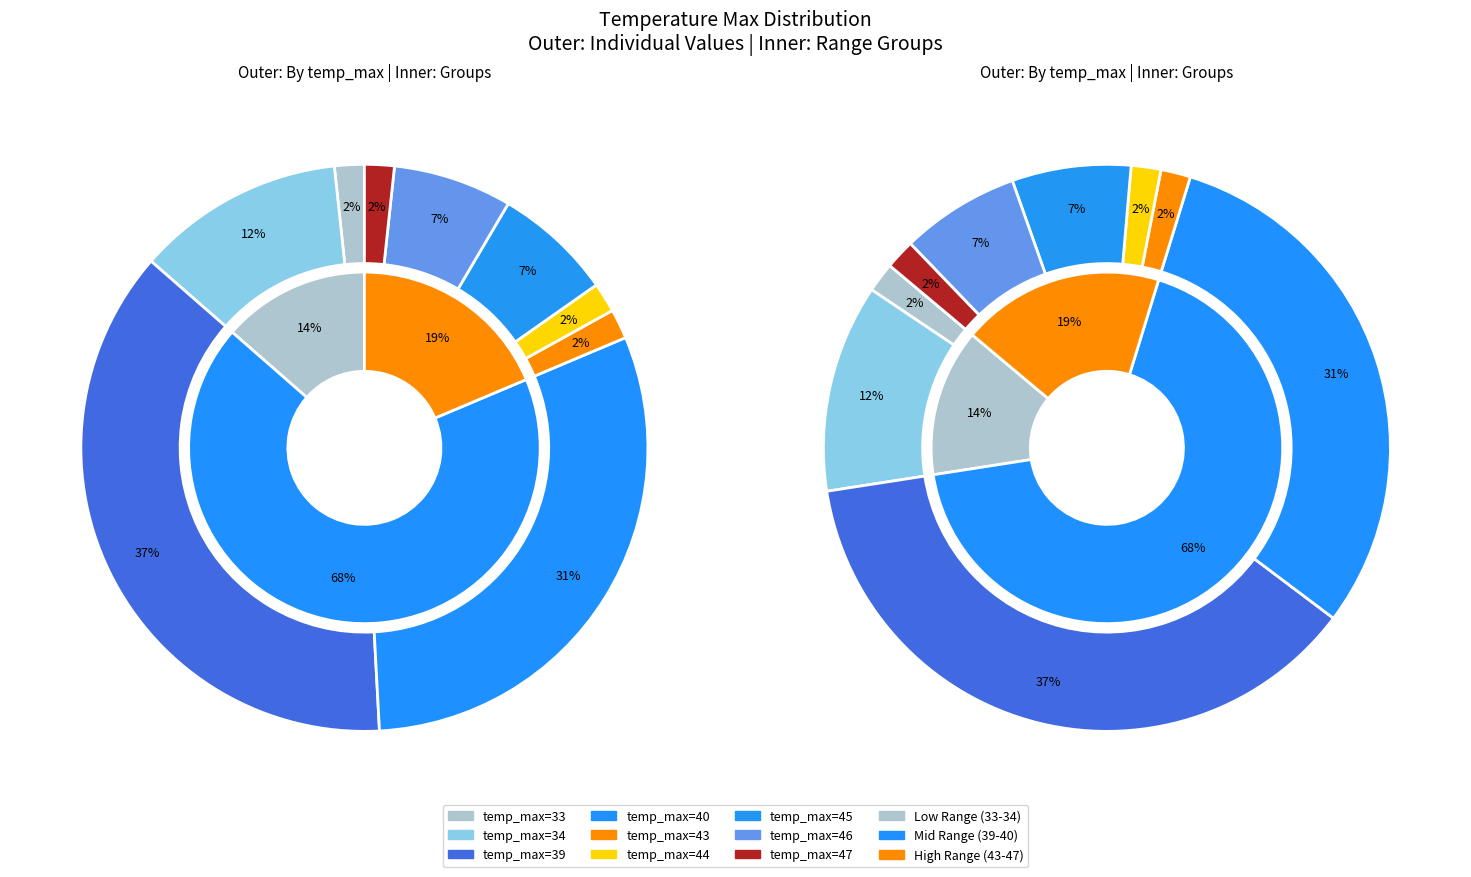

To the nearest percent, what is the average slice percentage?

11%